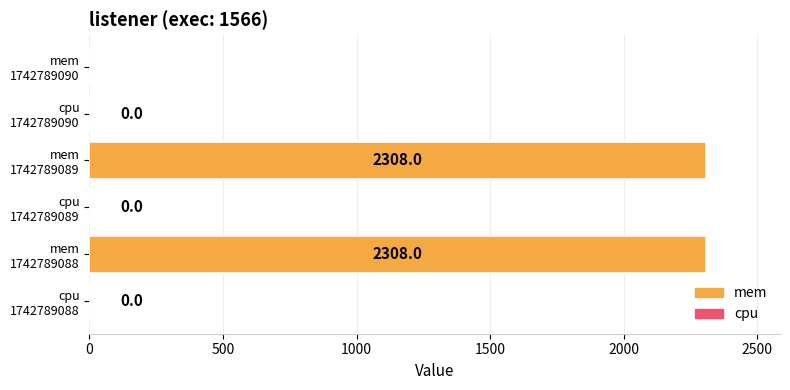

Count the number of data series in this chart.

1